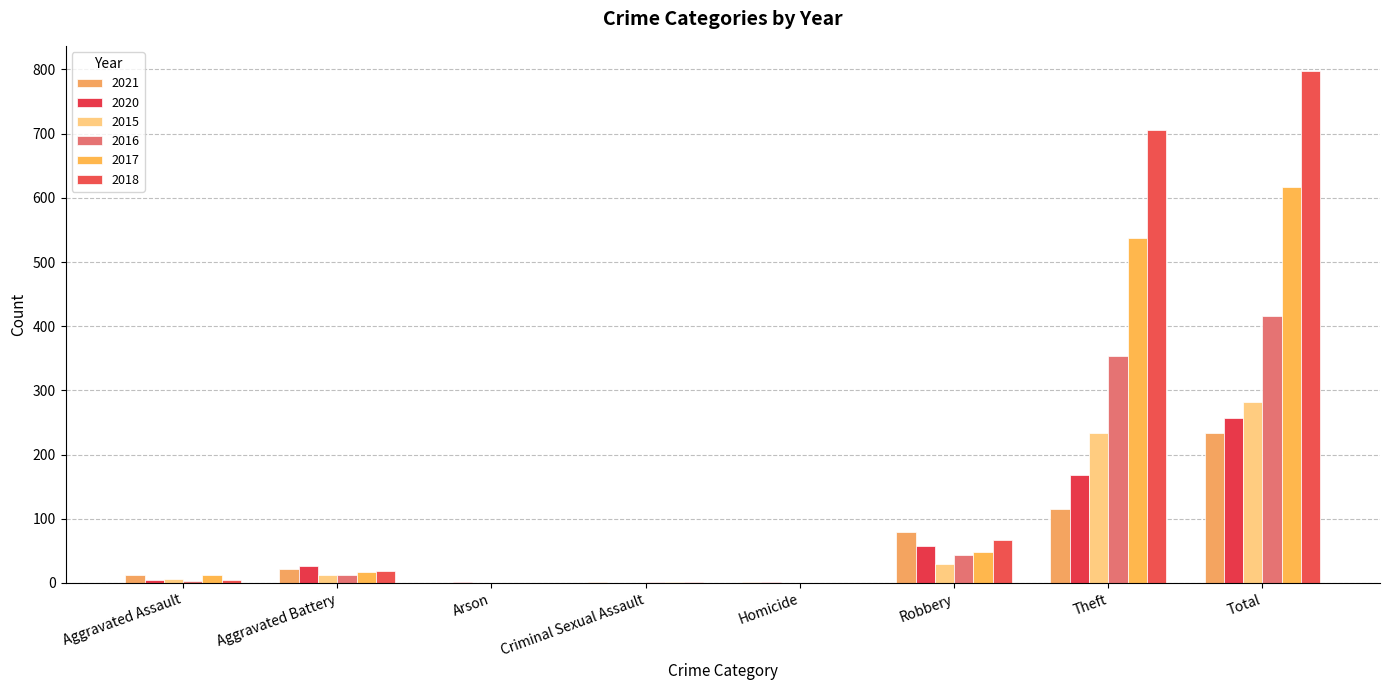

Count the number of data series in this chart.

6